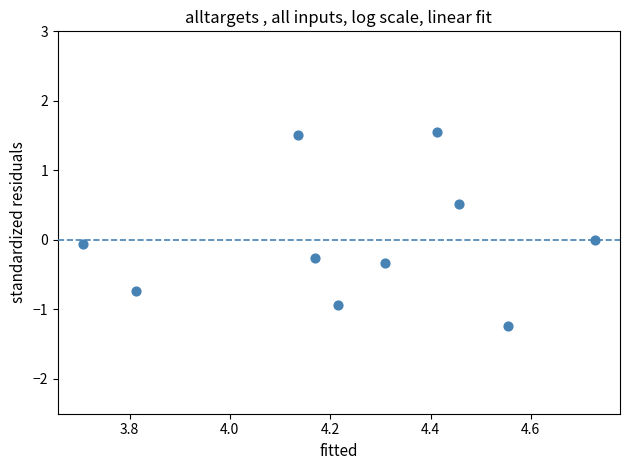

What is the range of Y values (max minus min)?

2.8